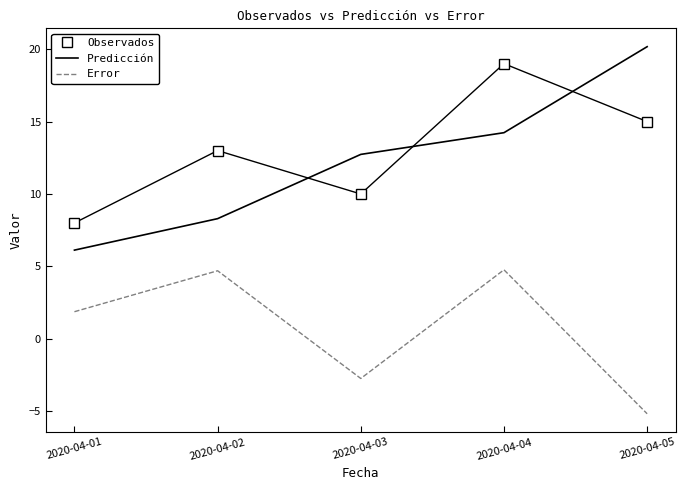

Which category has the highest value in the Observados series?

2020-04-04